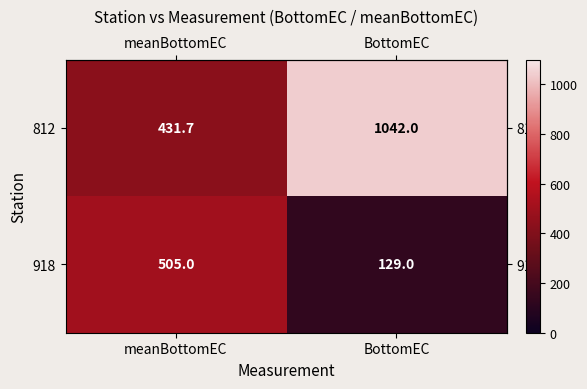

Is it true that 918 equals 129.0 at BottomEC?

True